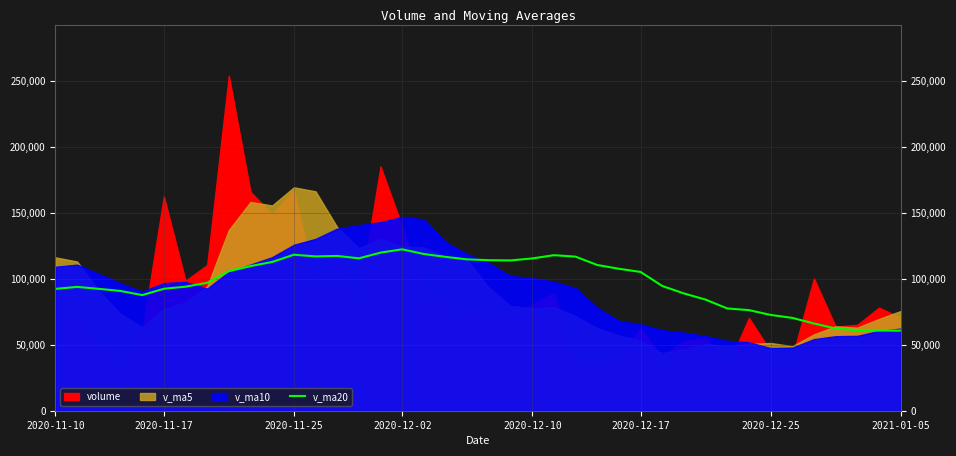

What is the minimum value for v_ma20?

60699.8